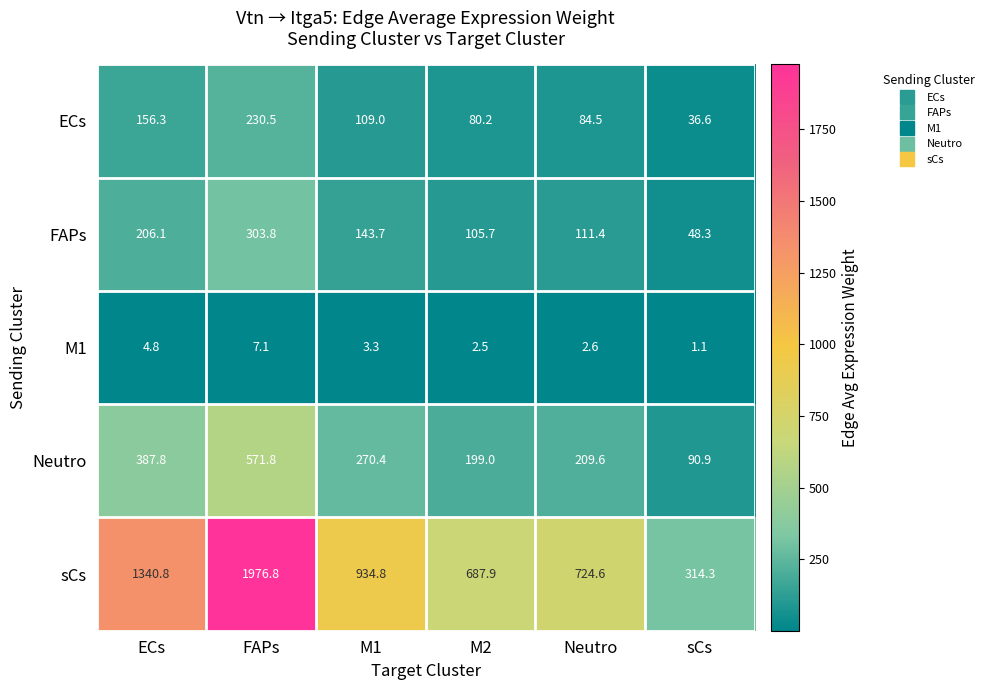

Reading left to right, transcribe all the data shown in this chart.

ECs: 156.3	230.5	109.0	80.2	84.5	36.6
FAPs: 206.1	303.8	143.7	105.7	111.4	48.3
M1: 4.8	7.1	3.3	2.5	2.6	1.1
Neutro: 387.8	571.8	270.4	199.0	209.6	90.9
sCs: 1340.8	1976.8	934.8	687.9	724.6	314.3